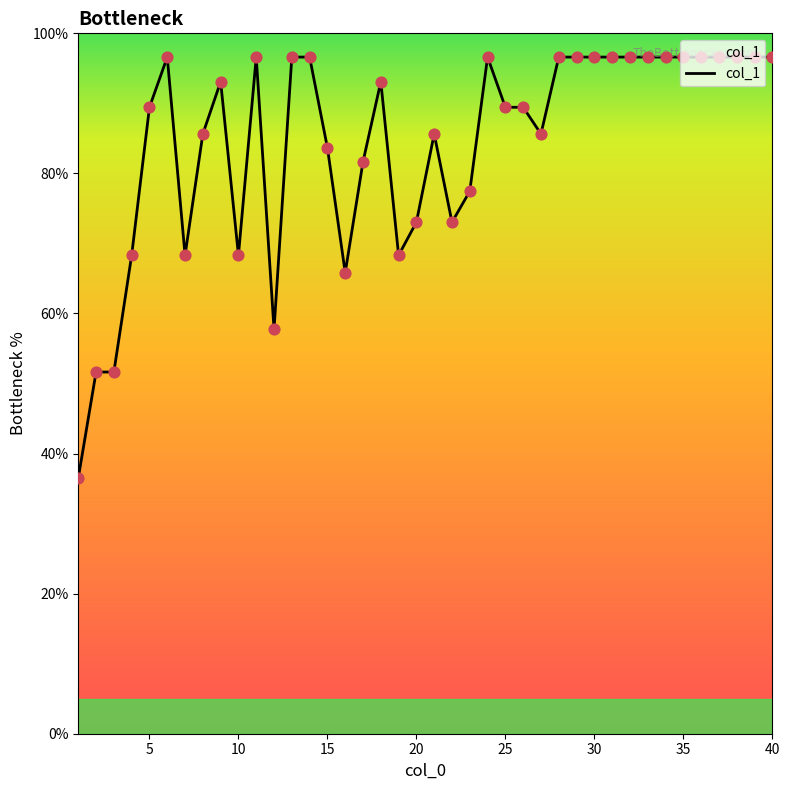

What is the greatest value displayed?

96.6